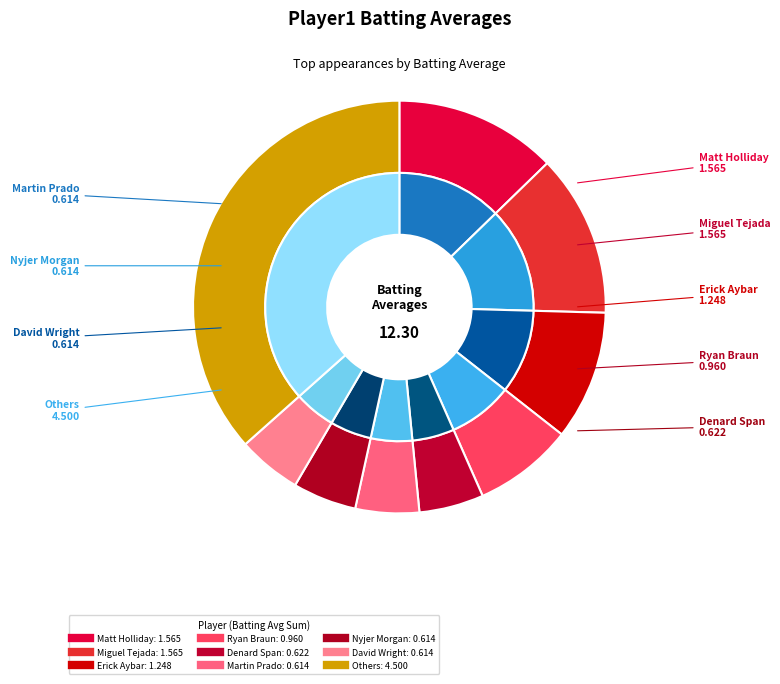

Is it true that Jose Lopez is 1% of the pie?

False